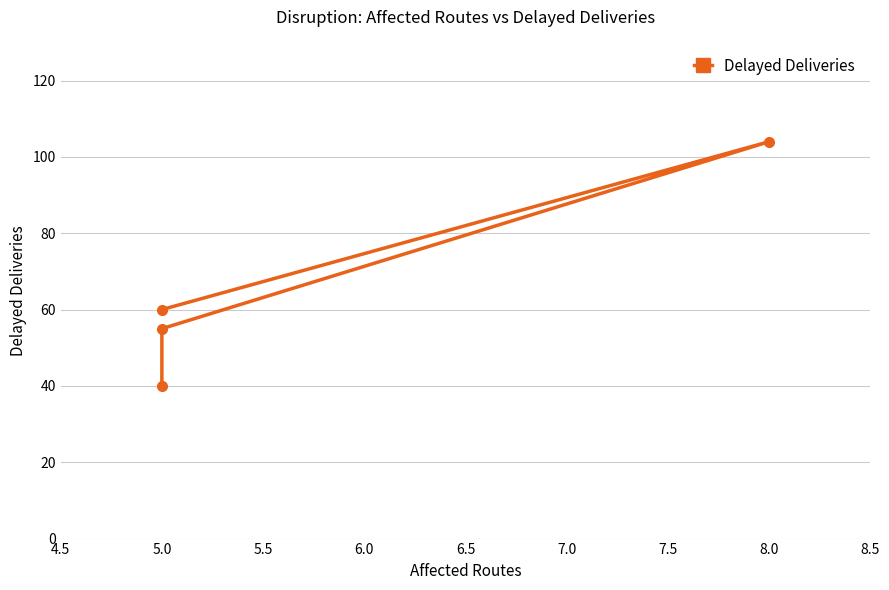

How many points are higher than both their immediate neighbors (excluding endpoints)?

1